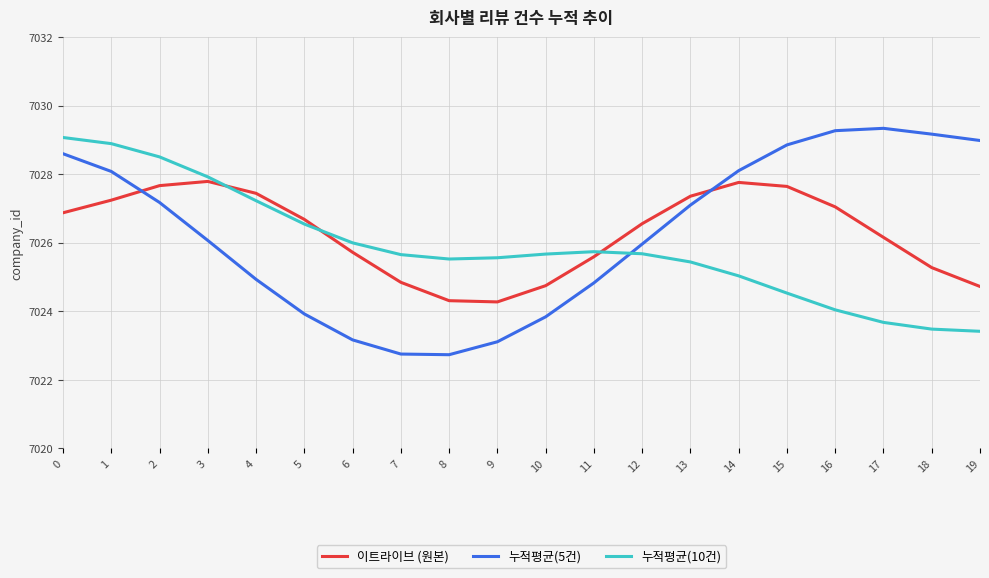

Rank the series at 8 from highest to lowest value.

누적평균(10건), 이트라이브 (원본), 누적평균(5건)